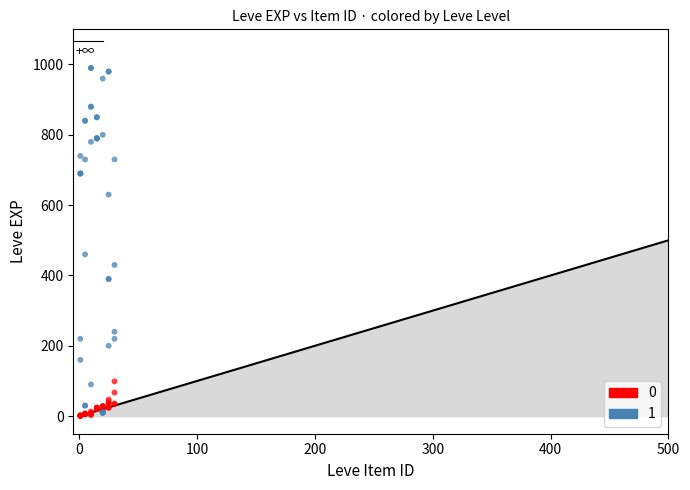

What are all the series names shown in the legend?

0, 1